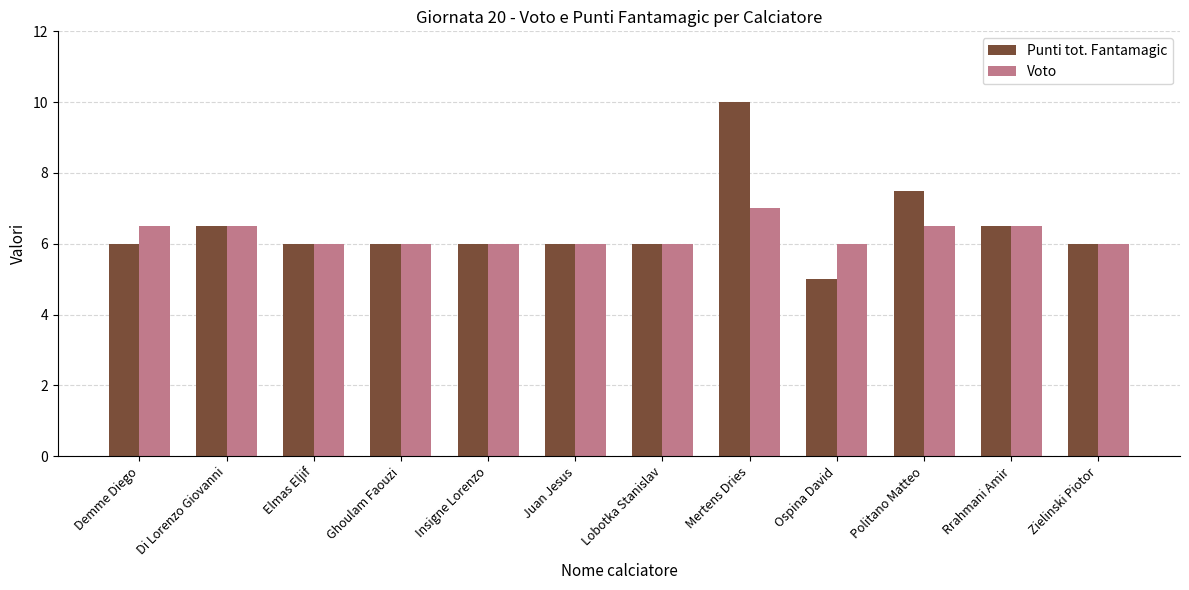

What is the lowest value of the Voto series?

6.0